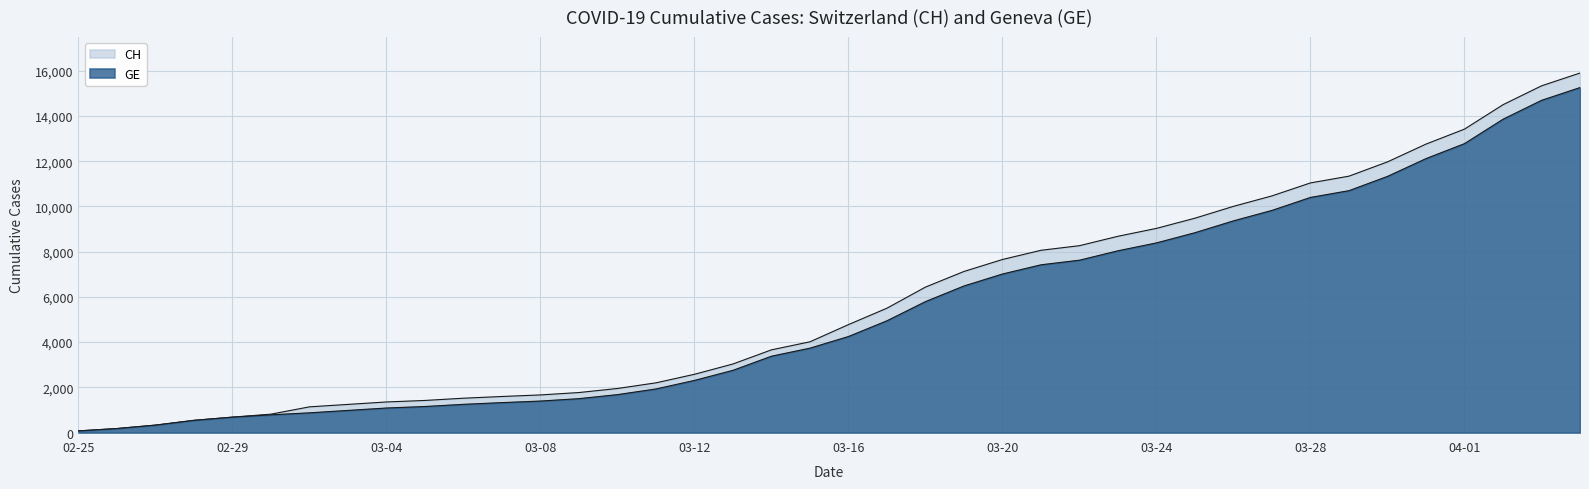

What is the difference between the maximum and second lowest values in the CH series?

15722